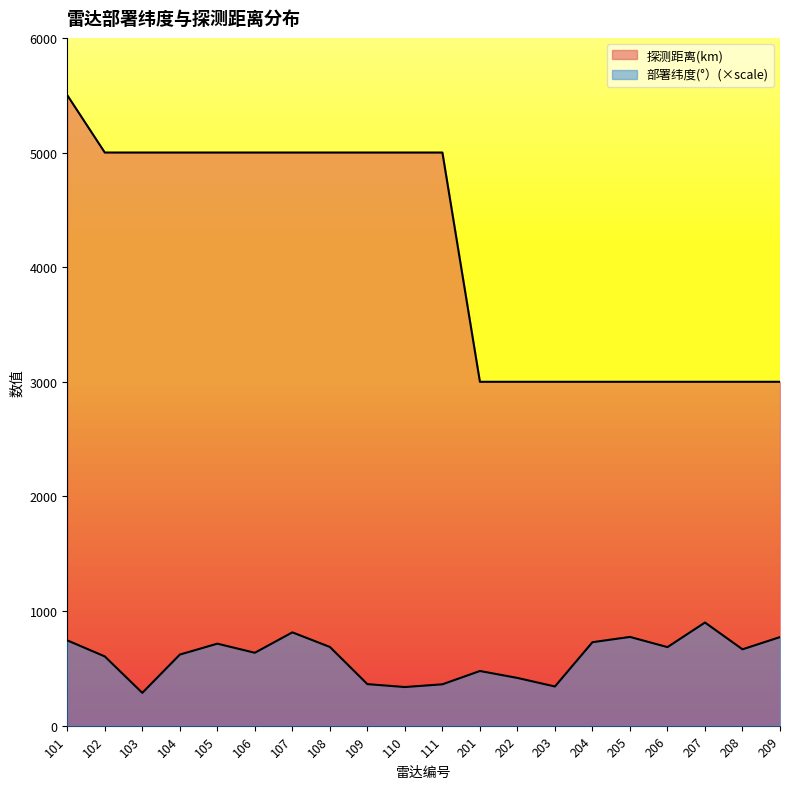

Count the number of categories in the chart.

20